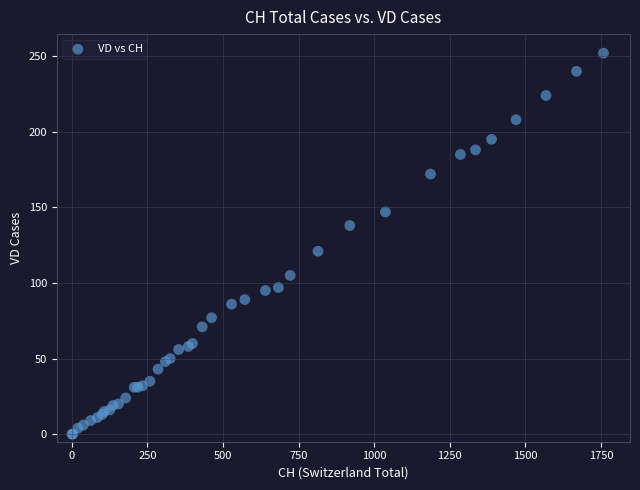

What Y value in the scatter plot is closest to 126?

121